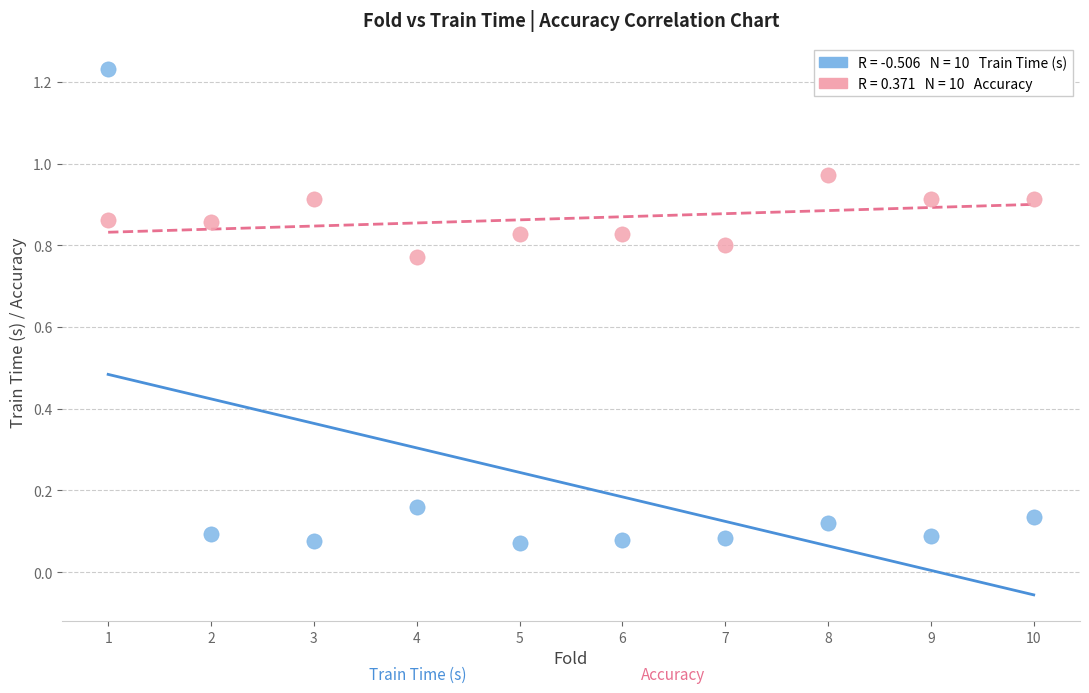

Across all data points, what is the range of X values (max minus min)?

9.0